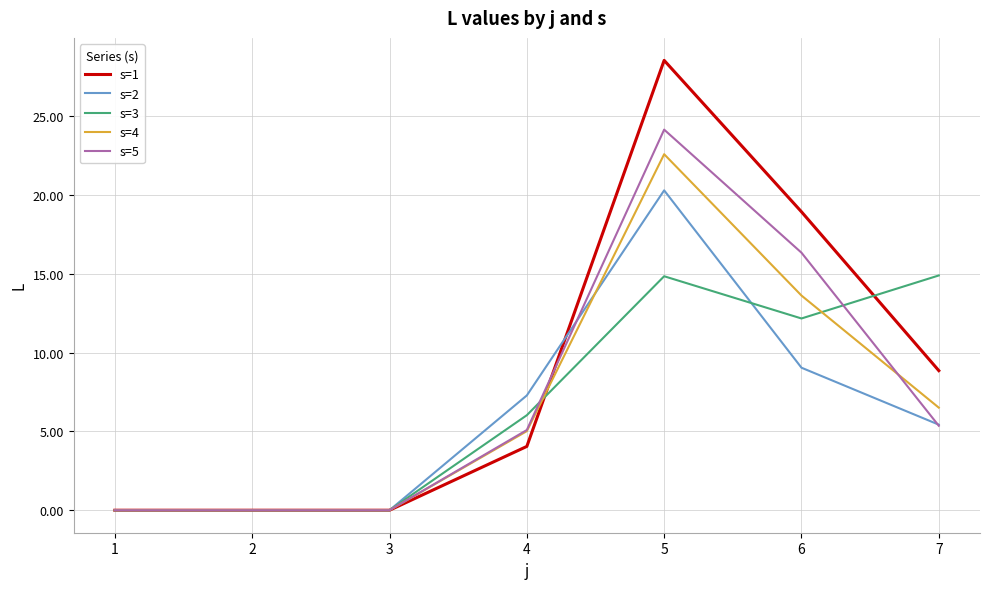

At which category does the chart reach its peak across all series?

5